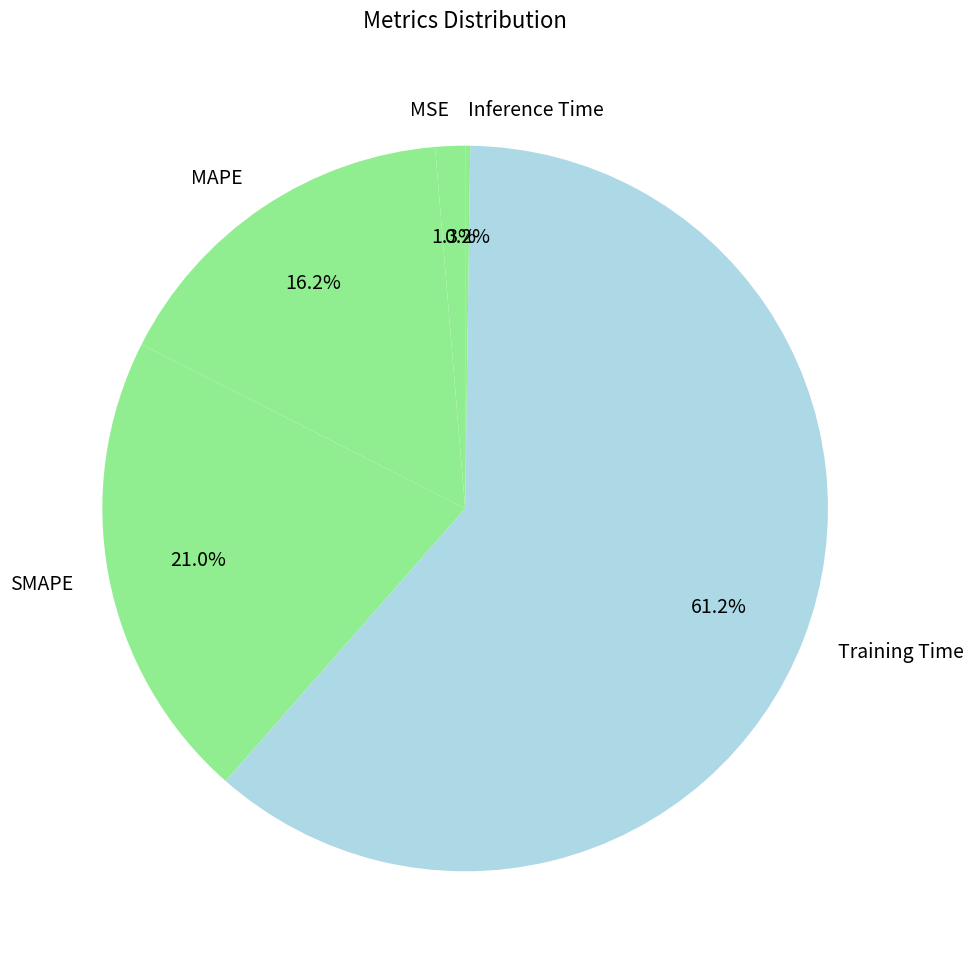

How much of the chart is everything except MAPE?

83.8%